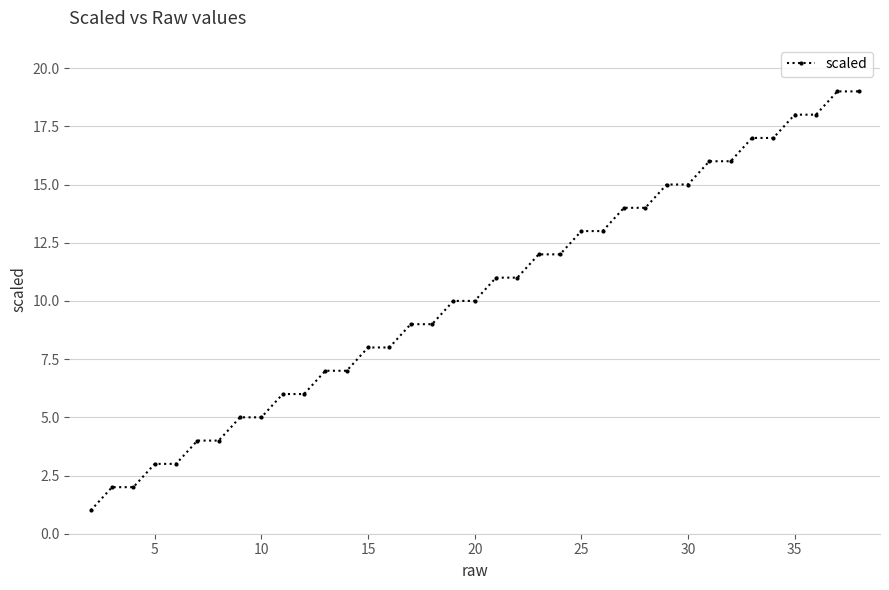

Does the chart display data point markers on the line(s)?

Yes